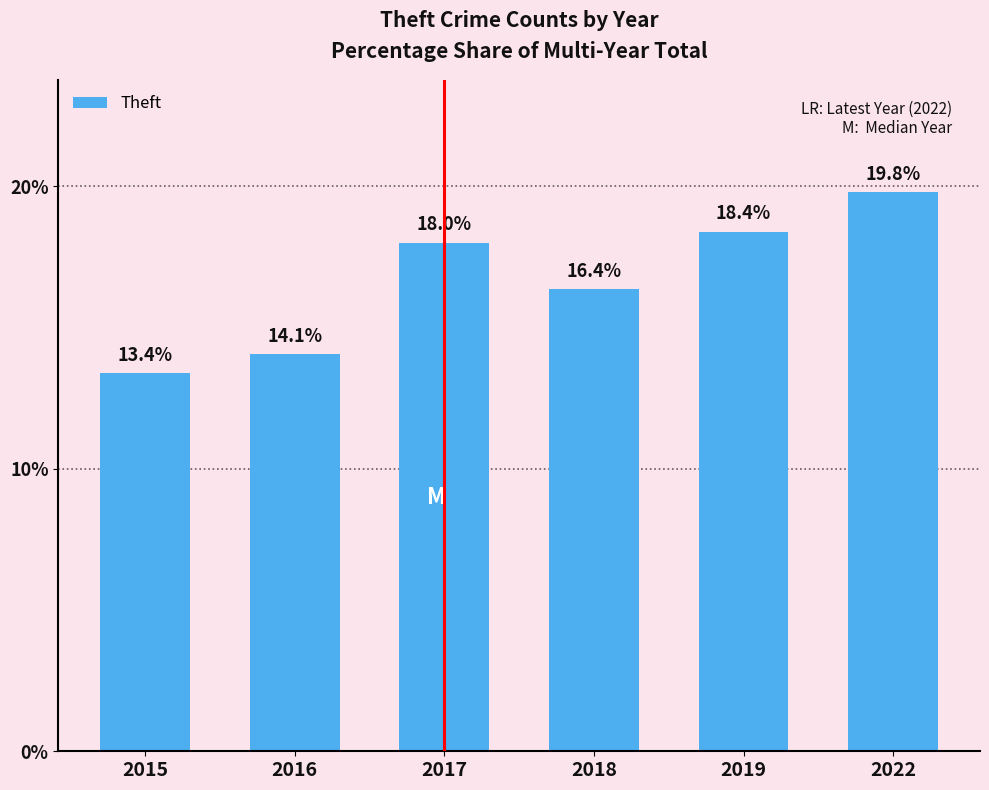

At which category does the chart reach its minimum across all series?

2015